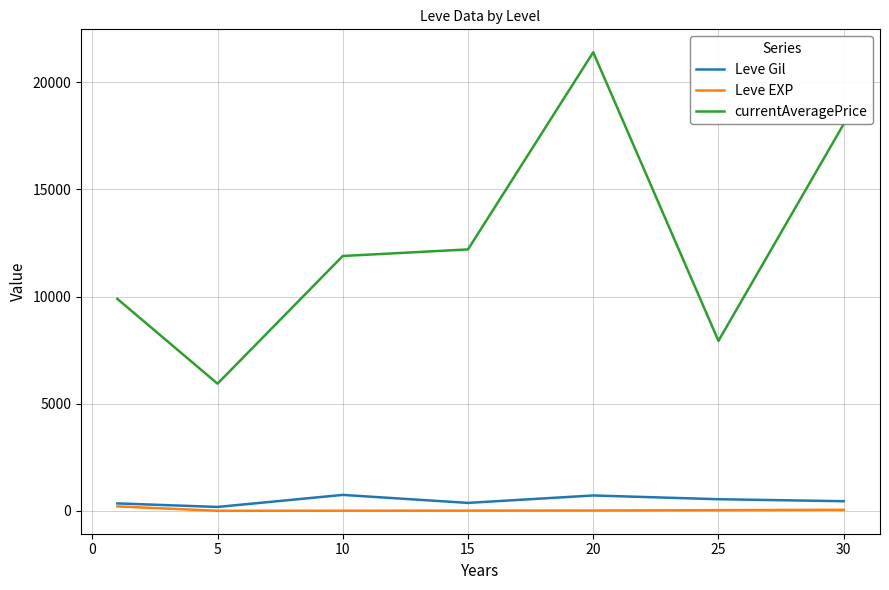

True or false: currentAveragePrice and Leve Gil intersect in this chart.

False